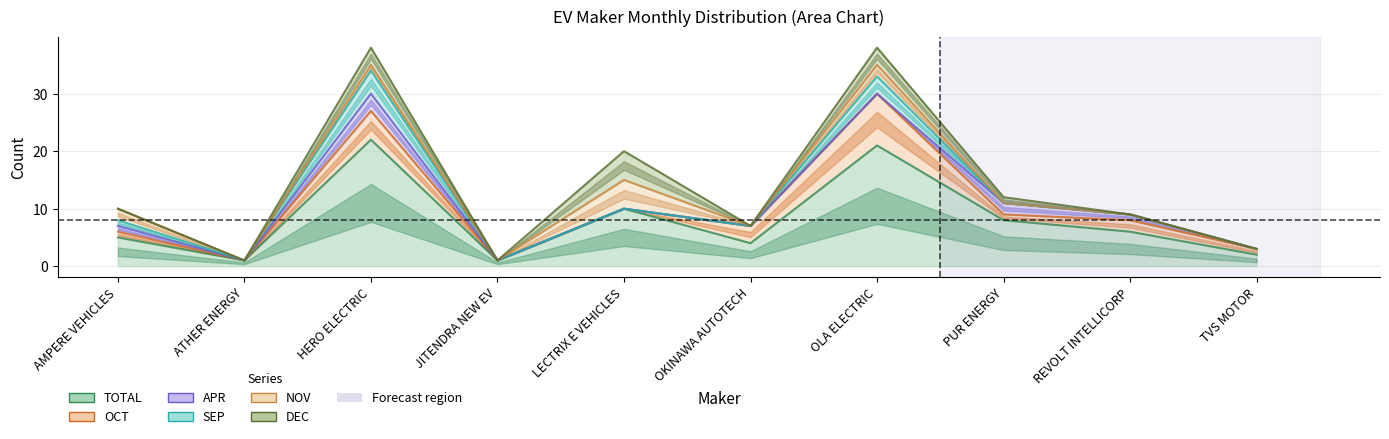

What value does the TOTAL series have at HERO ELECTRIC?

22